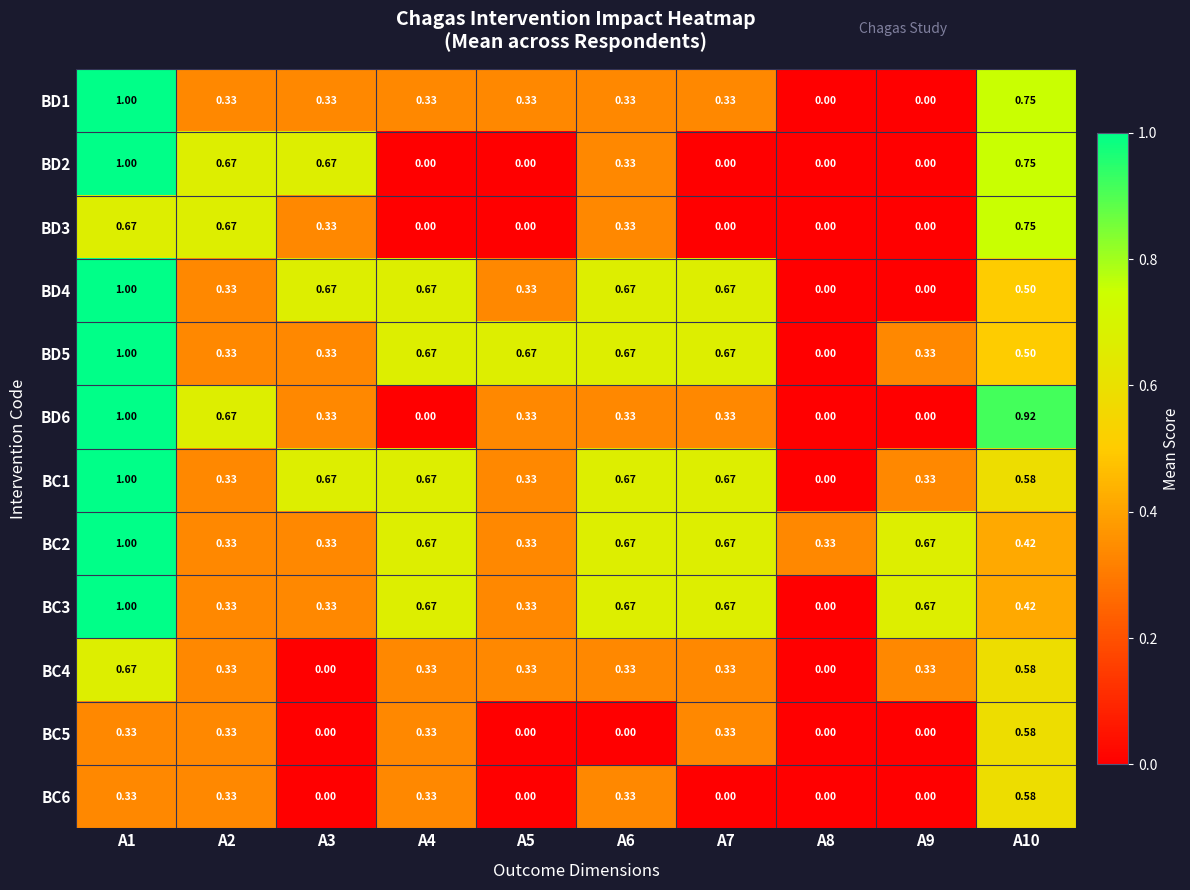

At which category does the chart reach its minimum across all series?

A8